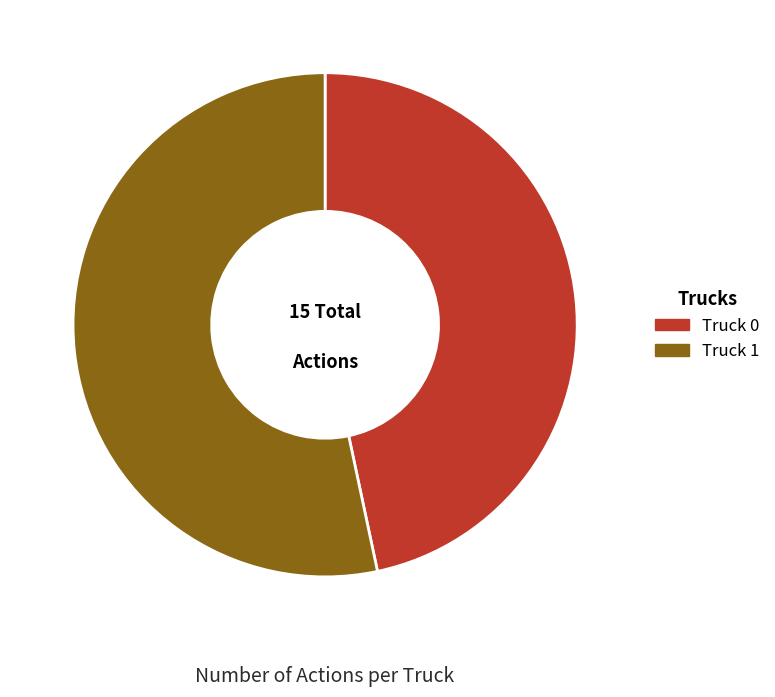

Between Truck 0 and Truck 1, which is larger?

Truck 1